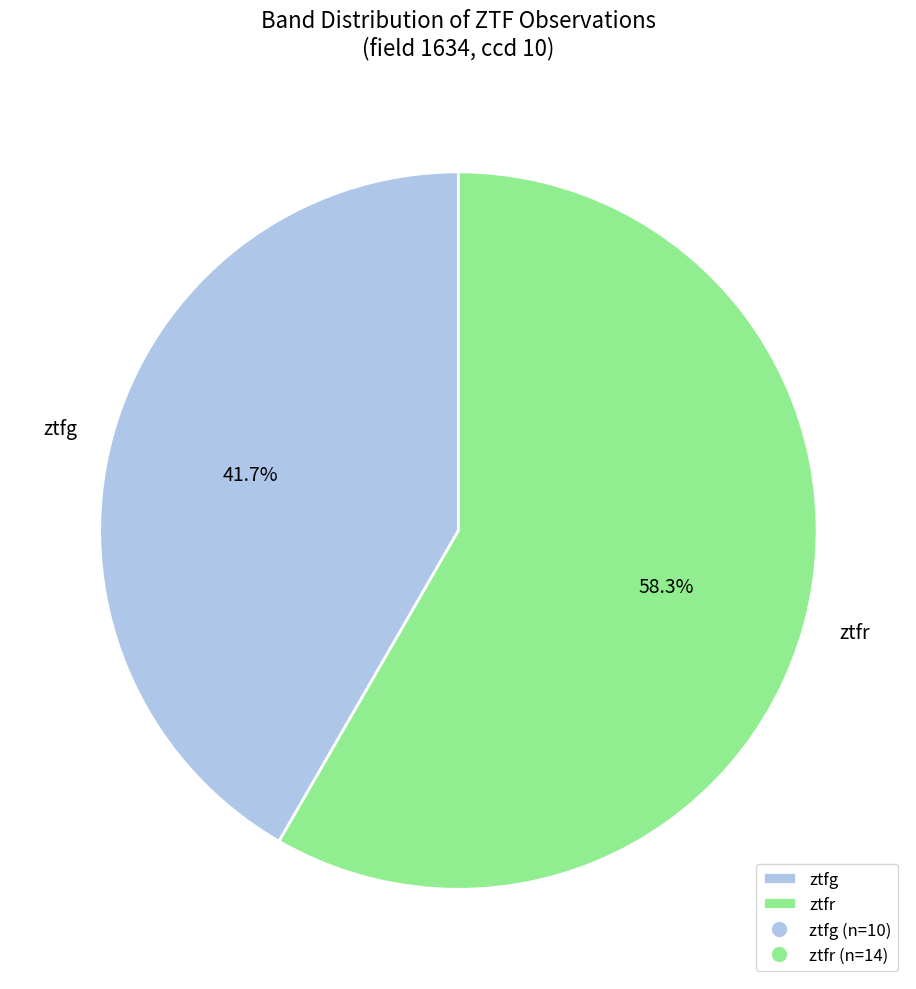

Between ztfr and ztfg, which is larger?

ztfr